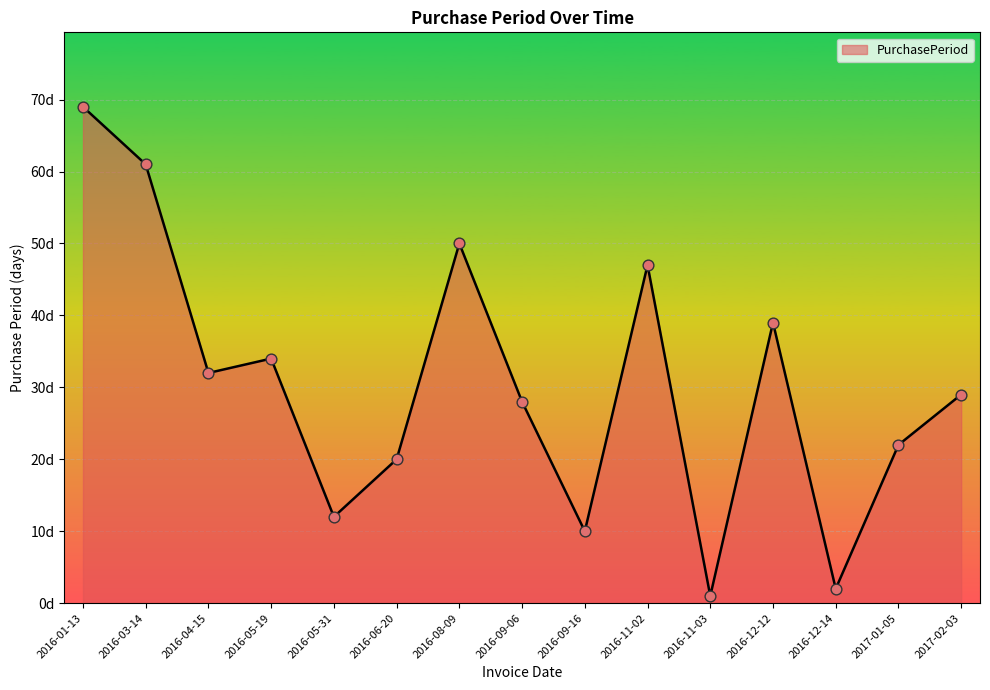

What is the ratio of the value at 2016-12-12 to the value at 2016-06-20?

1.9